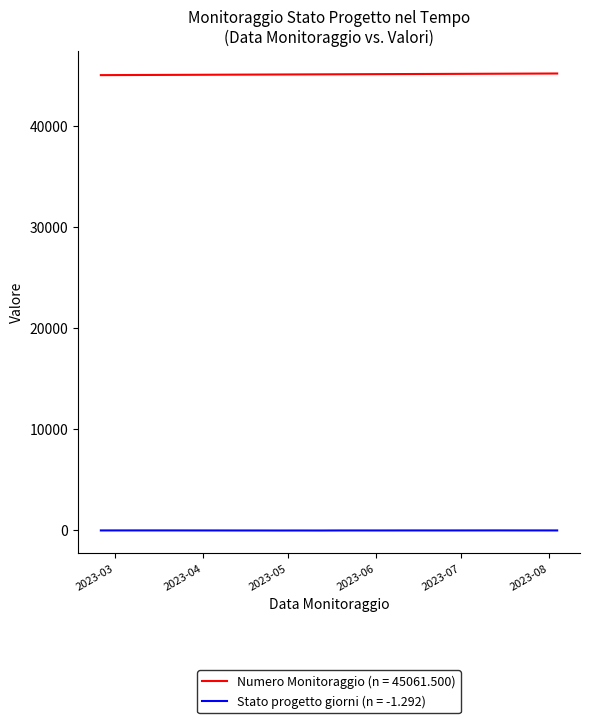

Which series has the largest total across all categories?

Numero Monitoraggio (n = 45061.500)